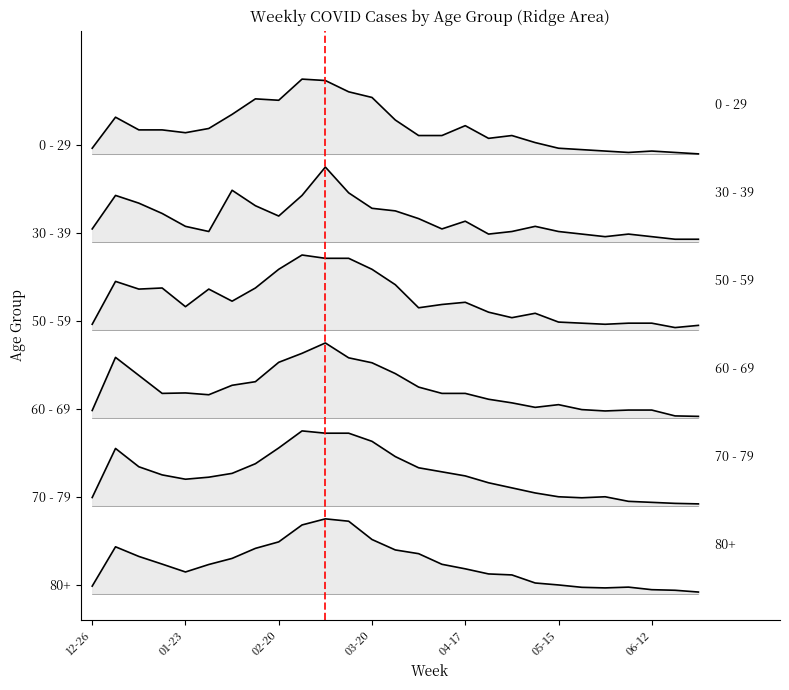

The value of 0 - 29 at 2023-01-02 is 650.0. True or false?

True